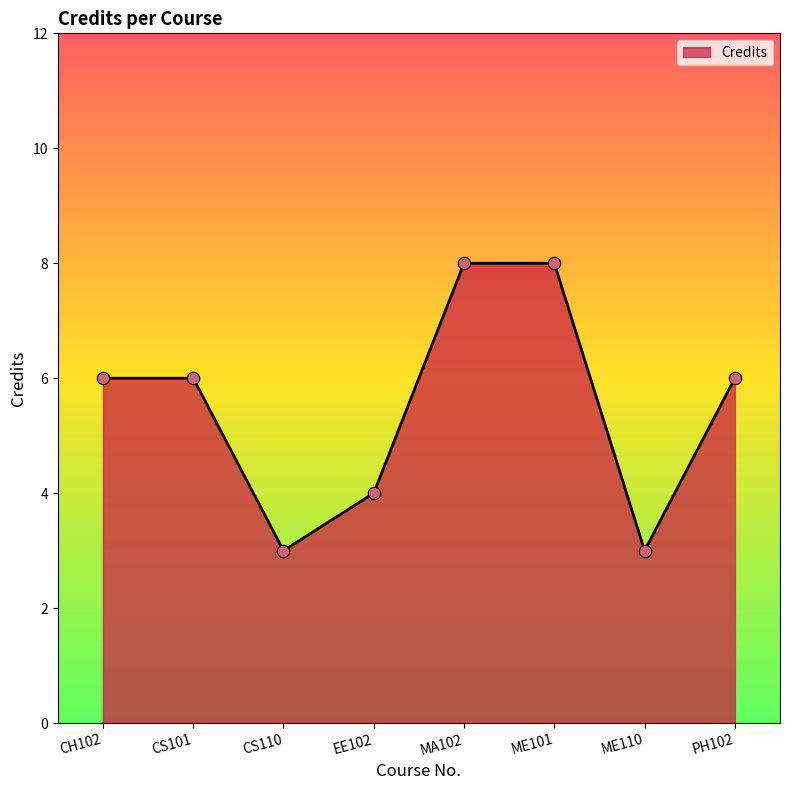

Which has a higher value, CS101 or MA102?

MA102